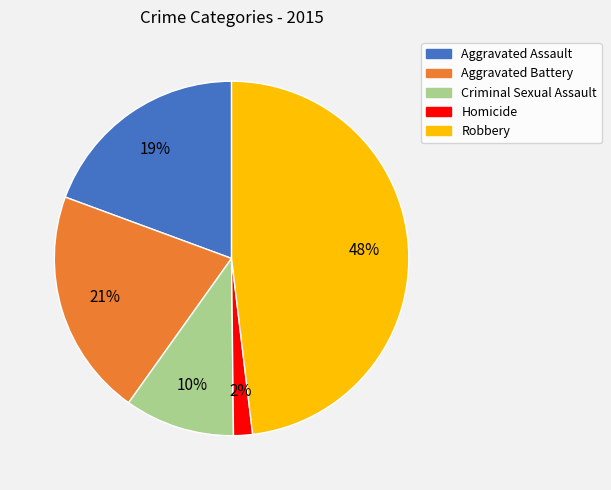

What is the largest slice in the pie chart?

Robbery